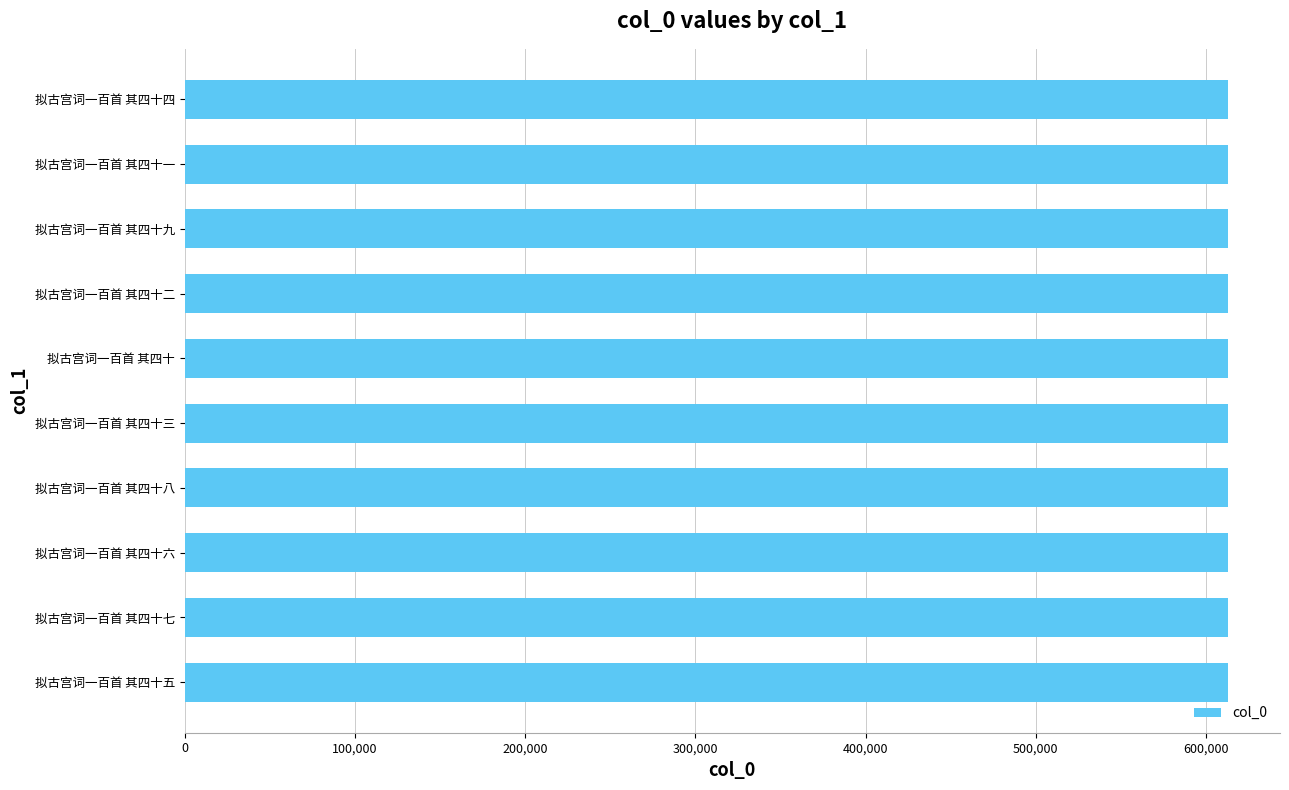

What is the ratio of the value at 拟古宫词一百首 其四十七 to the value at 拟古宫词一百首 其四十?

1.0